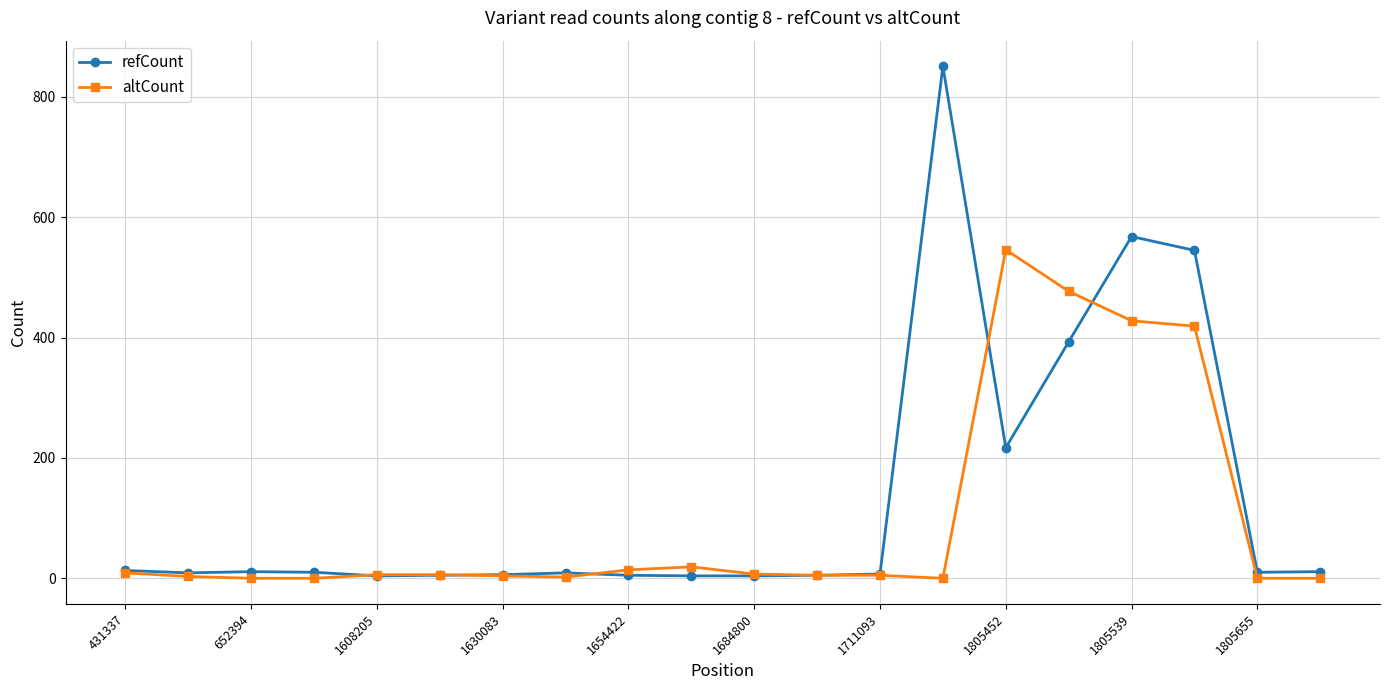

What is the maximum value shown in the chart?

851